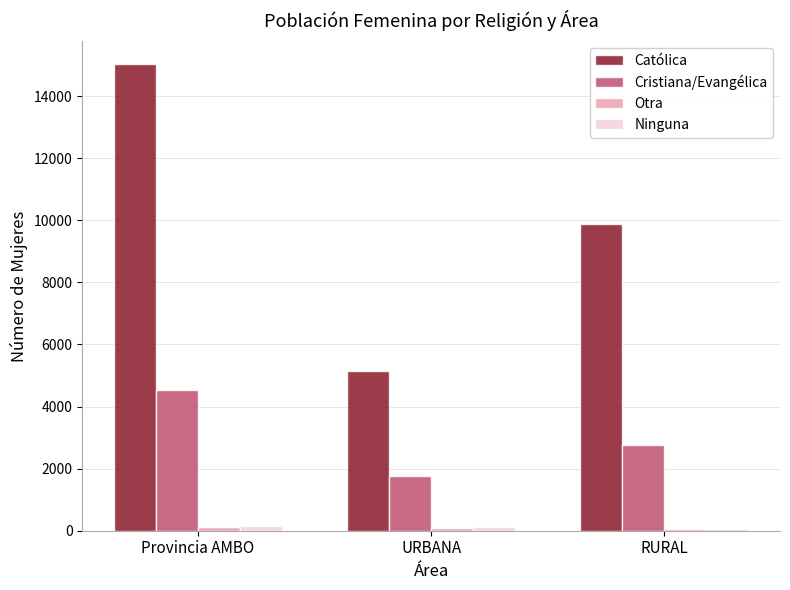

What is the greatest value displayed?

15021